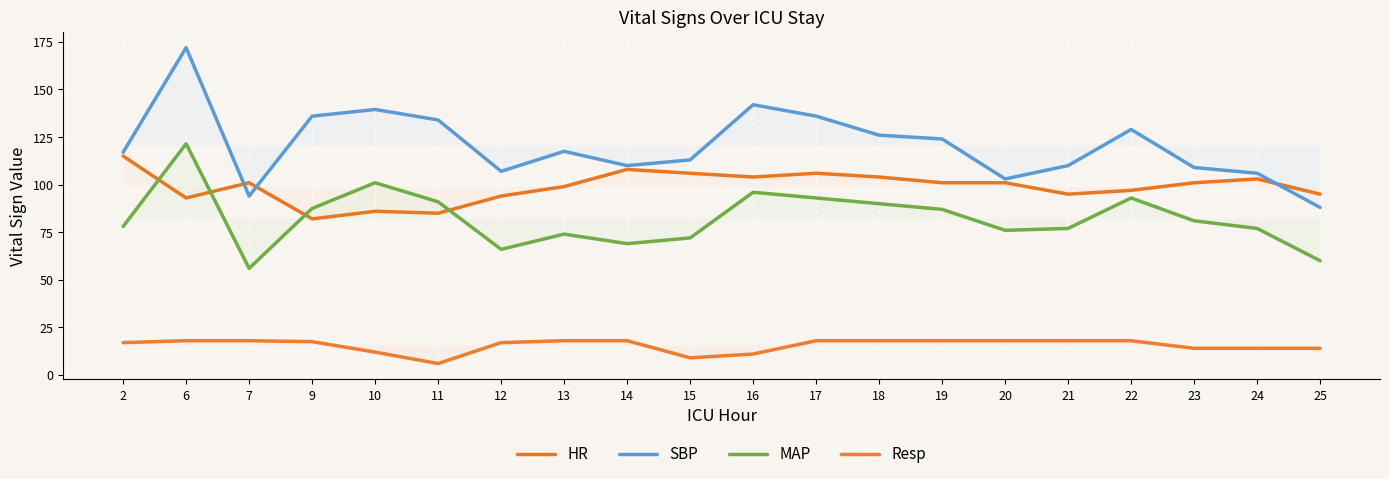

What is the sum of all Resp values?

311.5